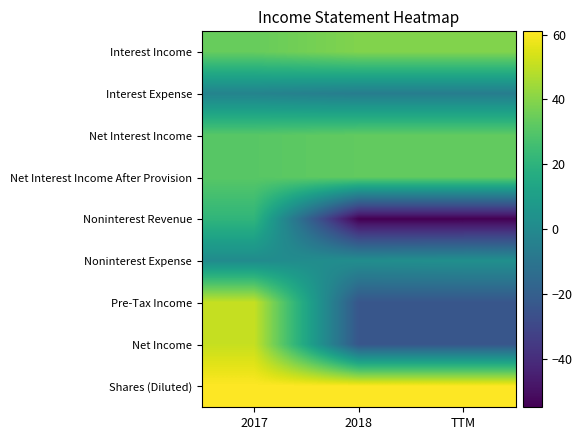

Rank the series by their maximum value, from lowest to highest.

Interest Expense, Noninterest Expense, Noninterest Revenue, Net Interest Income, Net Interest Income After Provision, Interest Income, Pre-Tax Income, Net Income, Shares (Diluted)